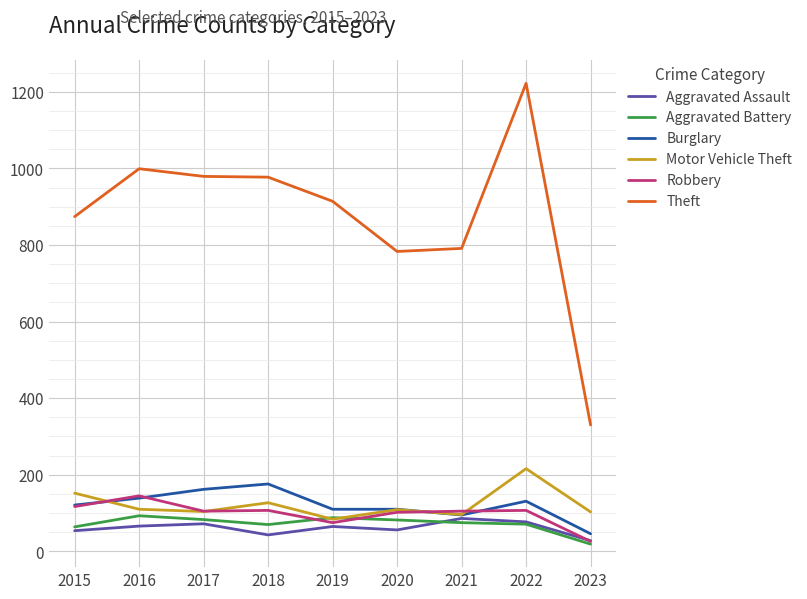

What is the difference between the maximum and minimum values in the Robbery series?

119